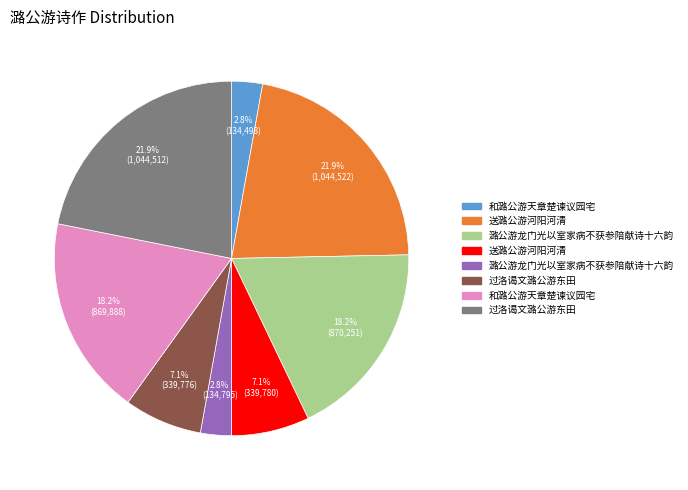

Does any single category account for the majority?

No